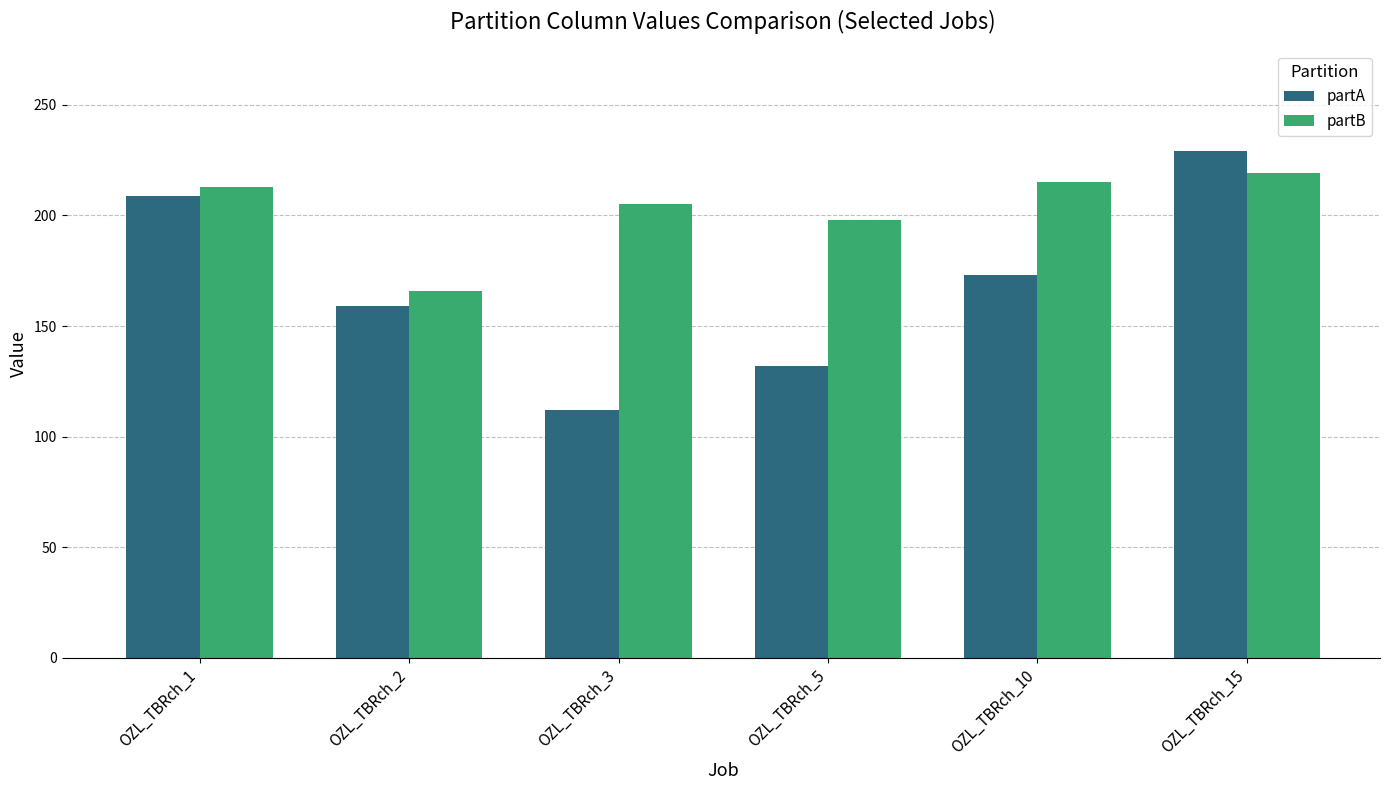

What is the value of the partB bar at the 1st from the left?

213